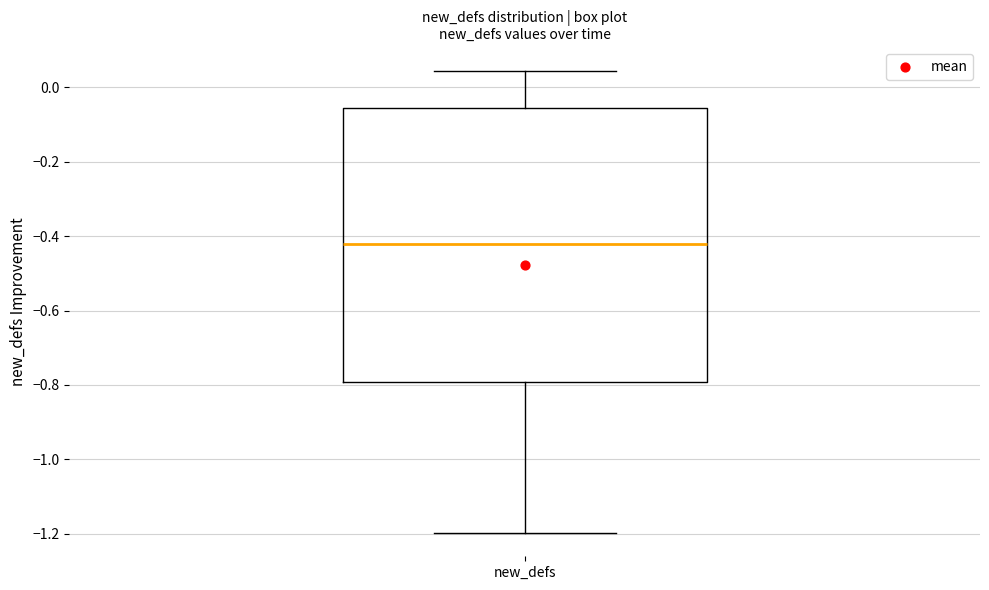

Where does the median line of the box for new_defs sit on the y-axis? The values are not printed on the chart, so give them approximately, as read against the axis.

-0.42